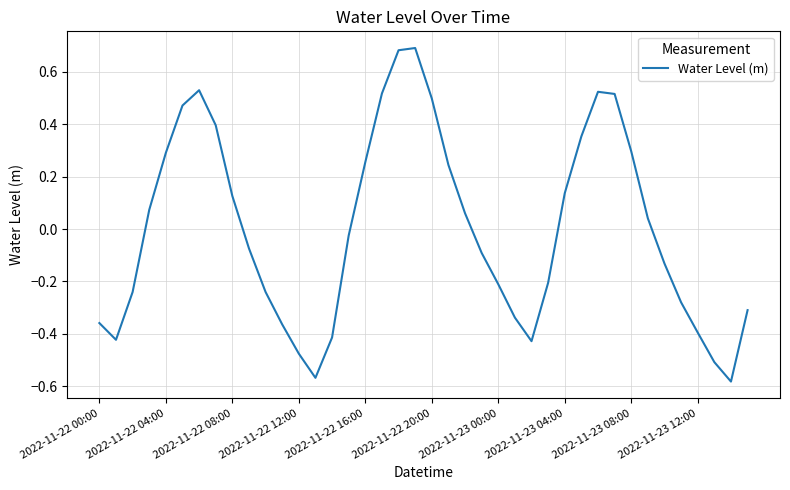

What is the difference between the maximum and minimum values?

1.3